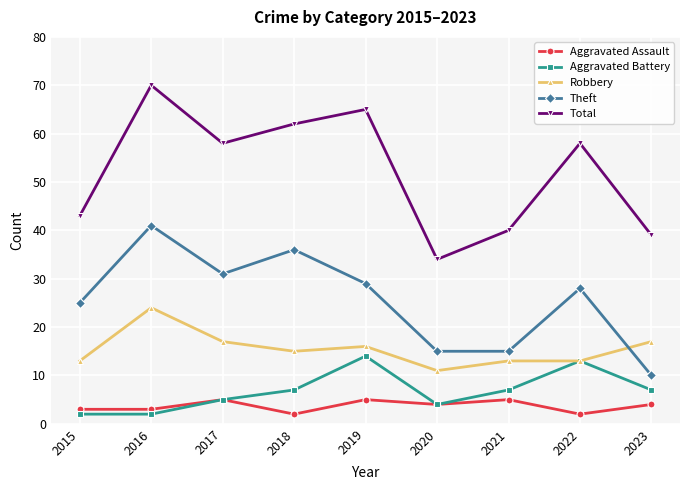

List the series in order of their peak value, highest first.

Total, Theft, Robbery, Aggravated Battery, Aggravated Assault